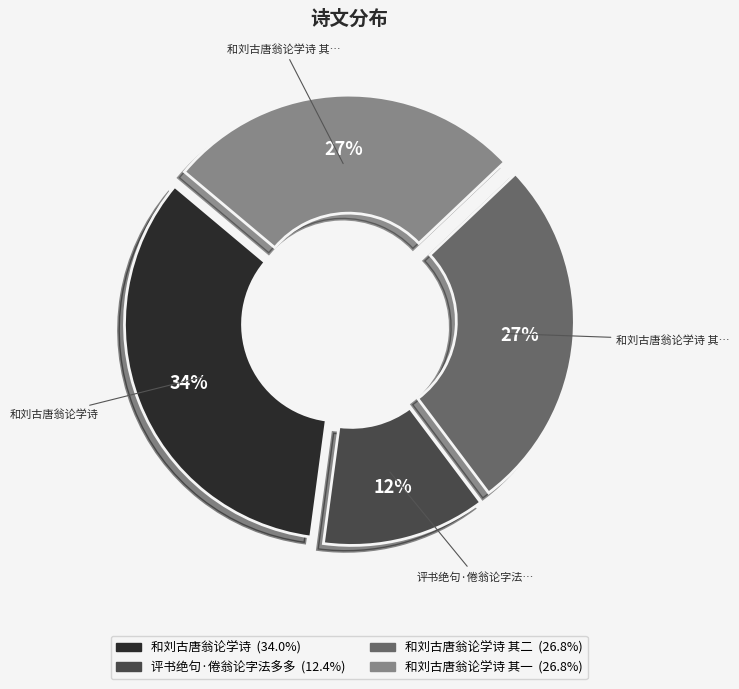

To the nearest percent, what is the difference between the largest and smallest slice percentages?

22%